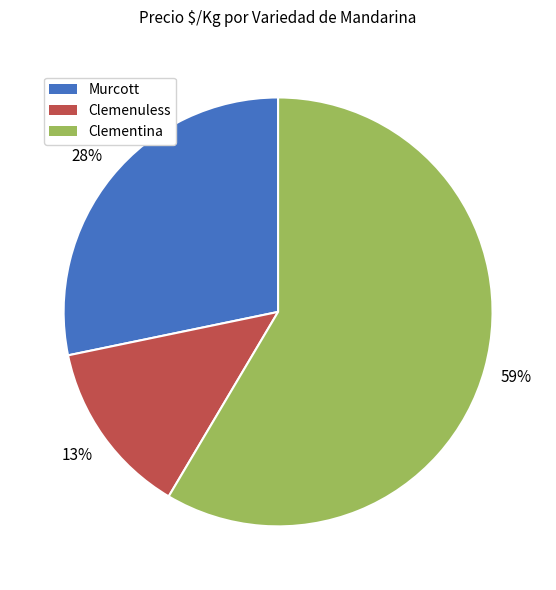

To the nearest percent, what is the average slice percentage?

33%